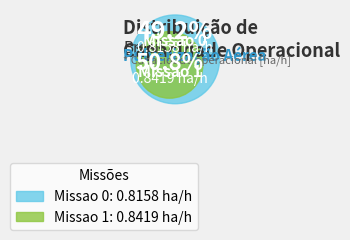

To the nearest percent, what percentage of the pie is Missao 0?

49%